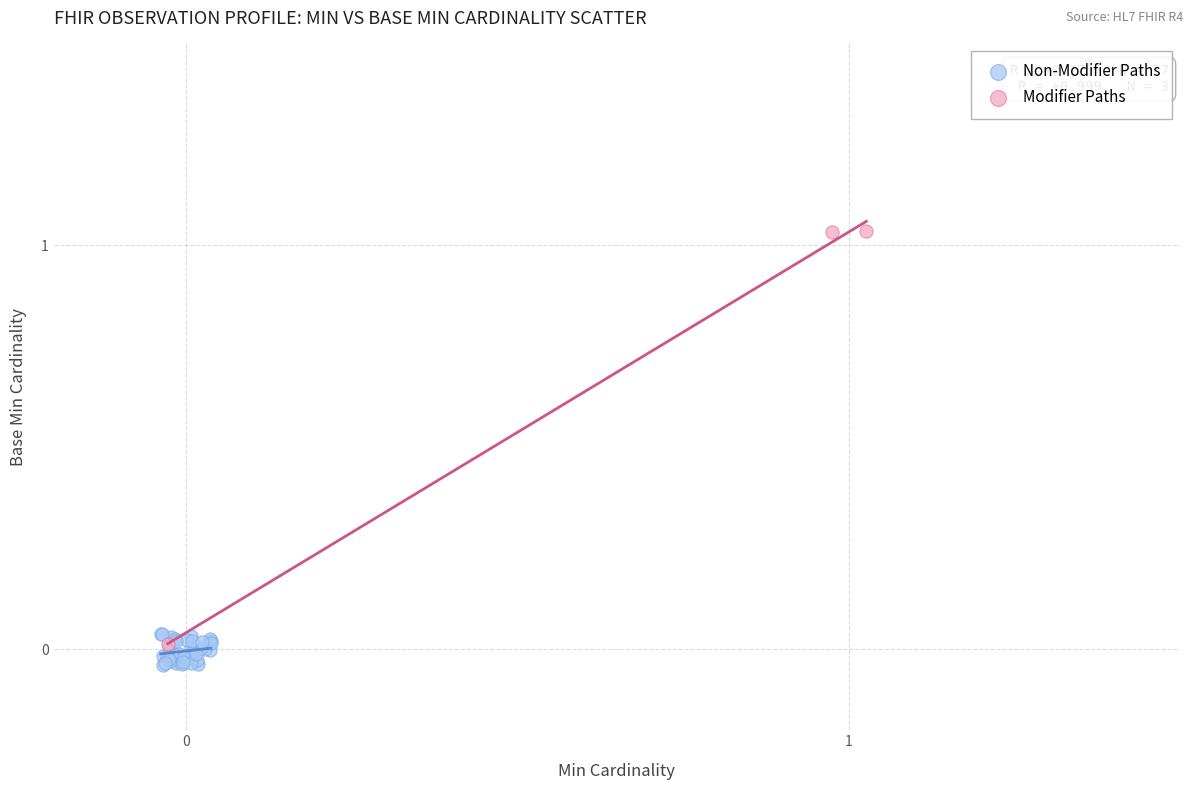

Which series contains the lowest Y value?

Non-Modifier Paths